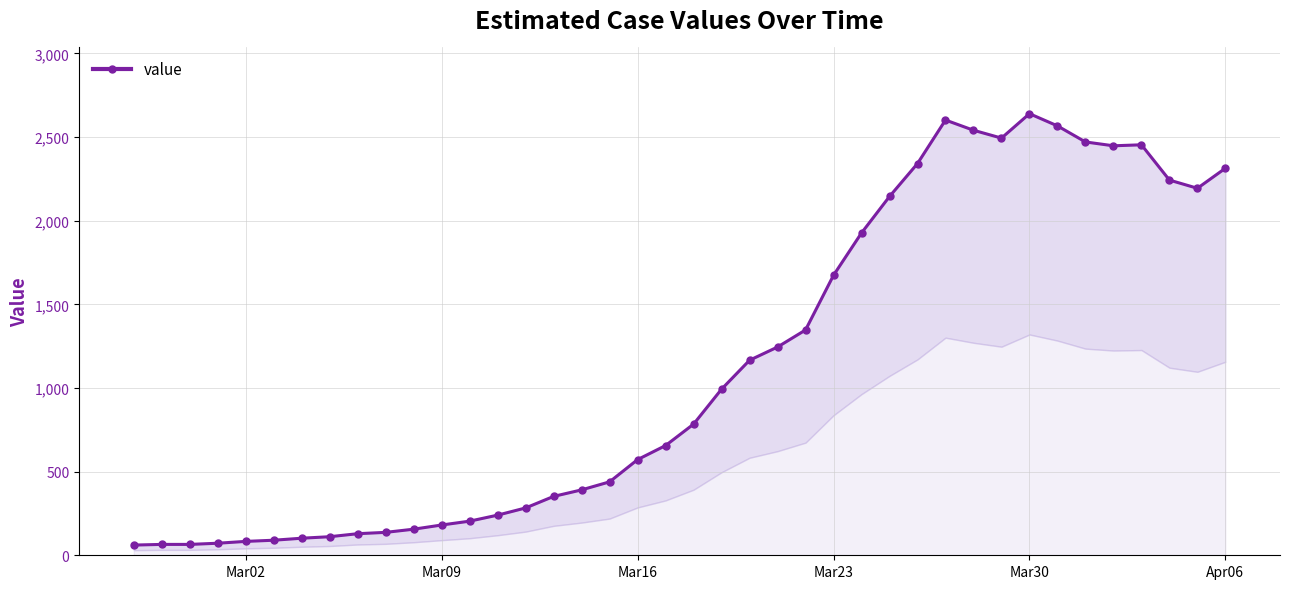

What is the sum of all values?

44980